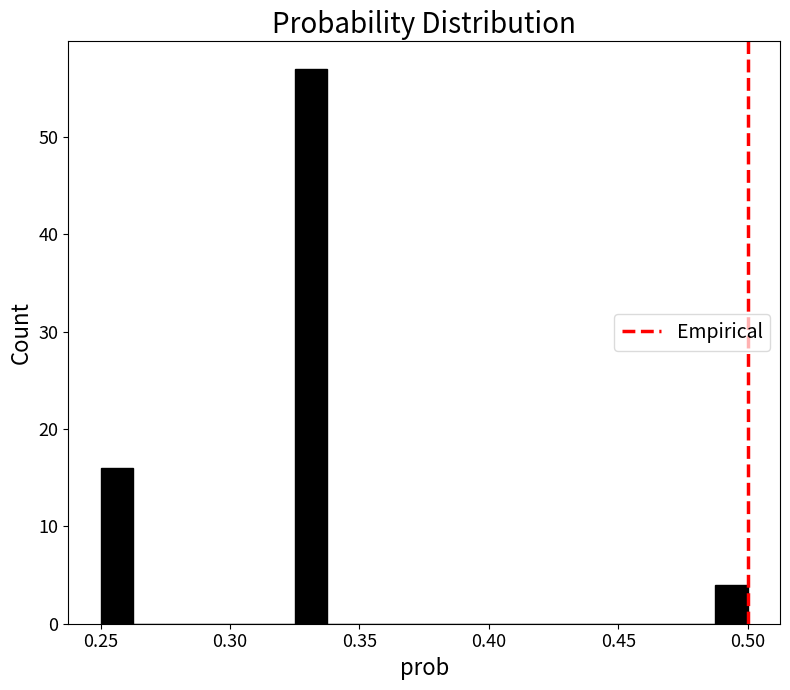

Around what value on the x-axis is the tallest bar? Give the approximate position of its centre, as read against the axis.

0.330